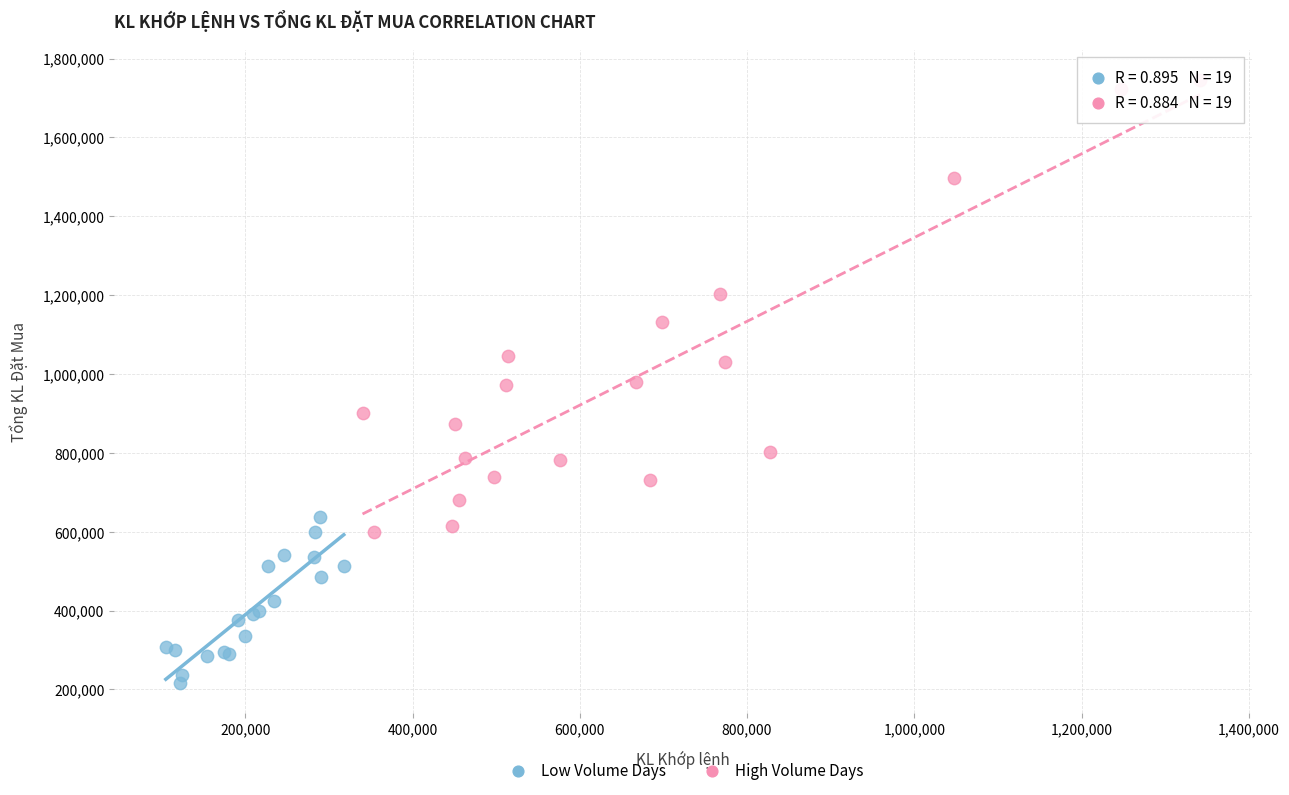

Which series contains the highest Y value?

High Volume Days